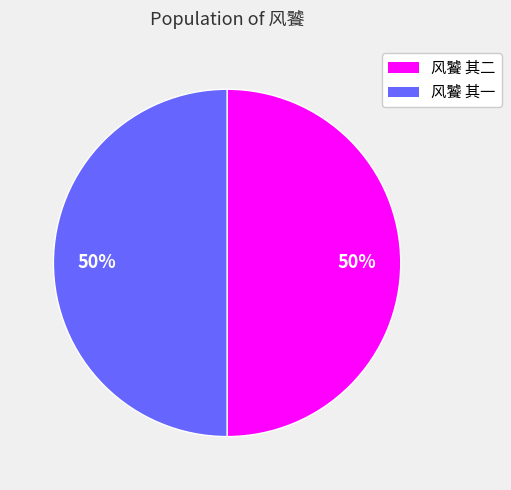

The 风饕 其一 slice represents 64% of the pie. True or false?

False